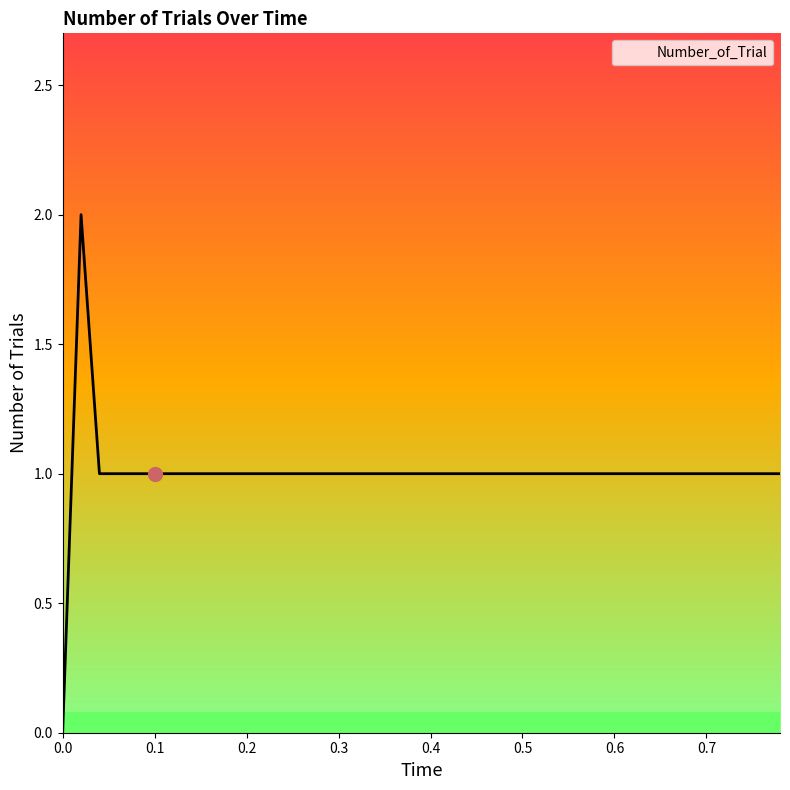

At which label does the data first exceed 1?

0.02